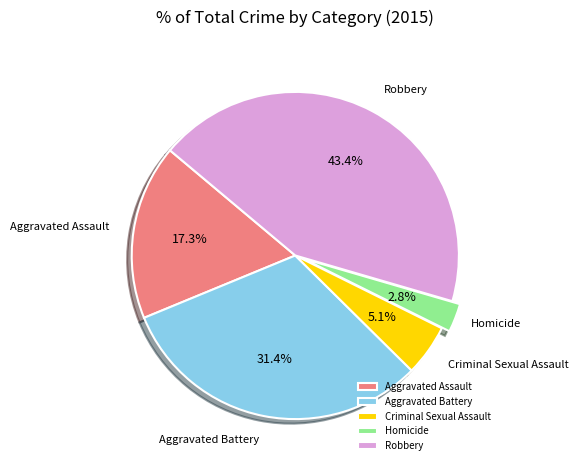

How many segments does this pie chart have?

5